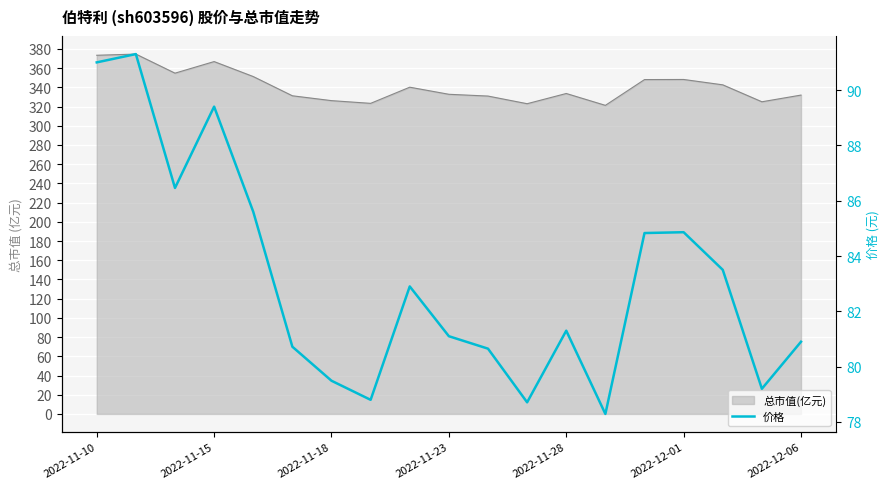

What is the greatest value displayed?

91.3